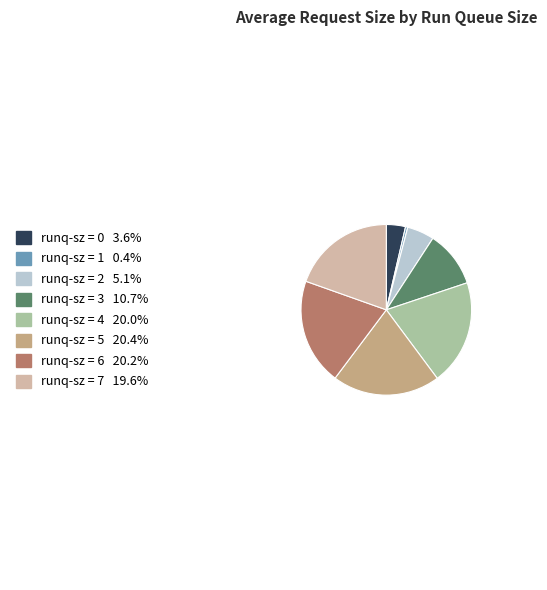

Does any single category account for the majority?

No